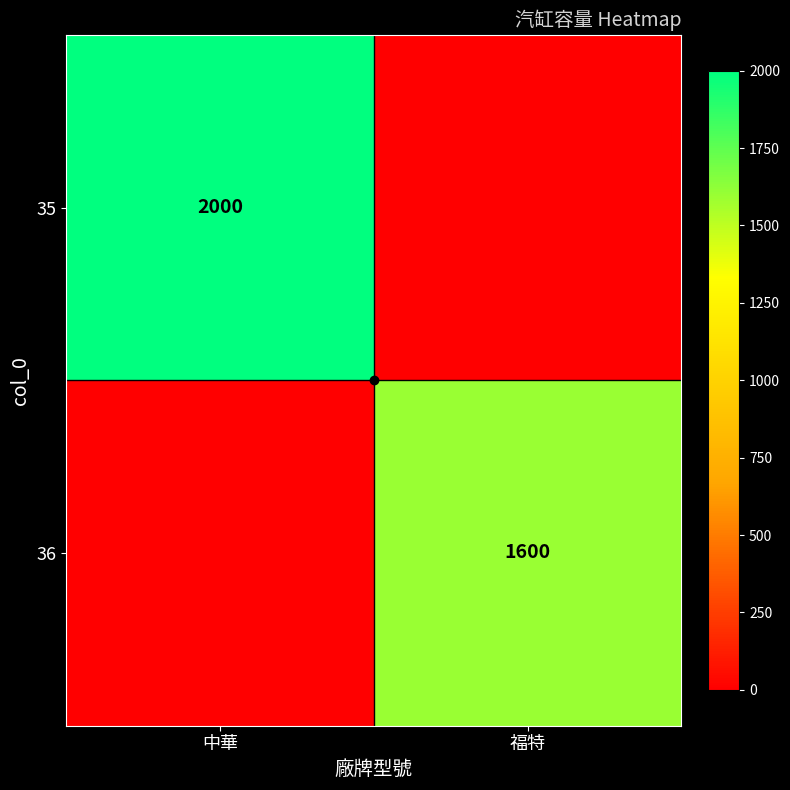

The 35 series shows 1150 at 中華. True or false?

False